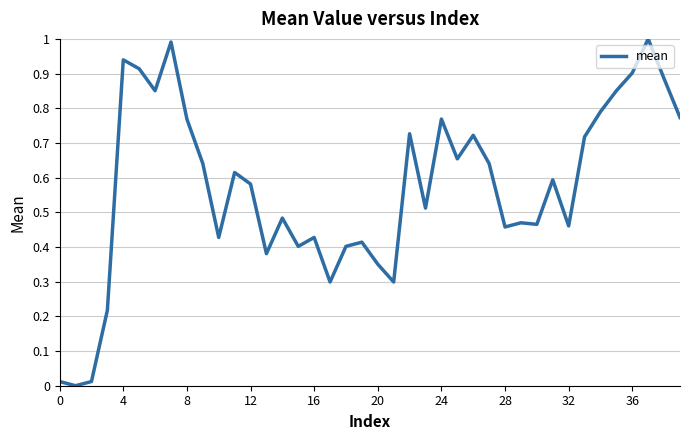

What is the greatest value displayed?

1.0